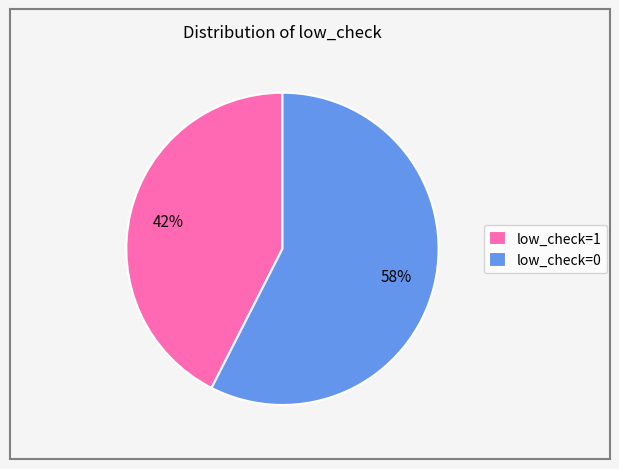

Rank the categories by value from highest to lowest.

low_check=0, low_check=1